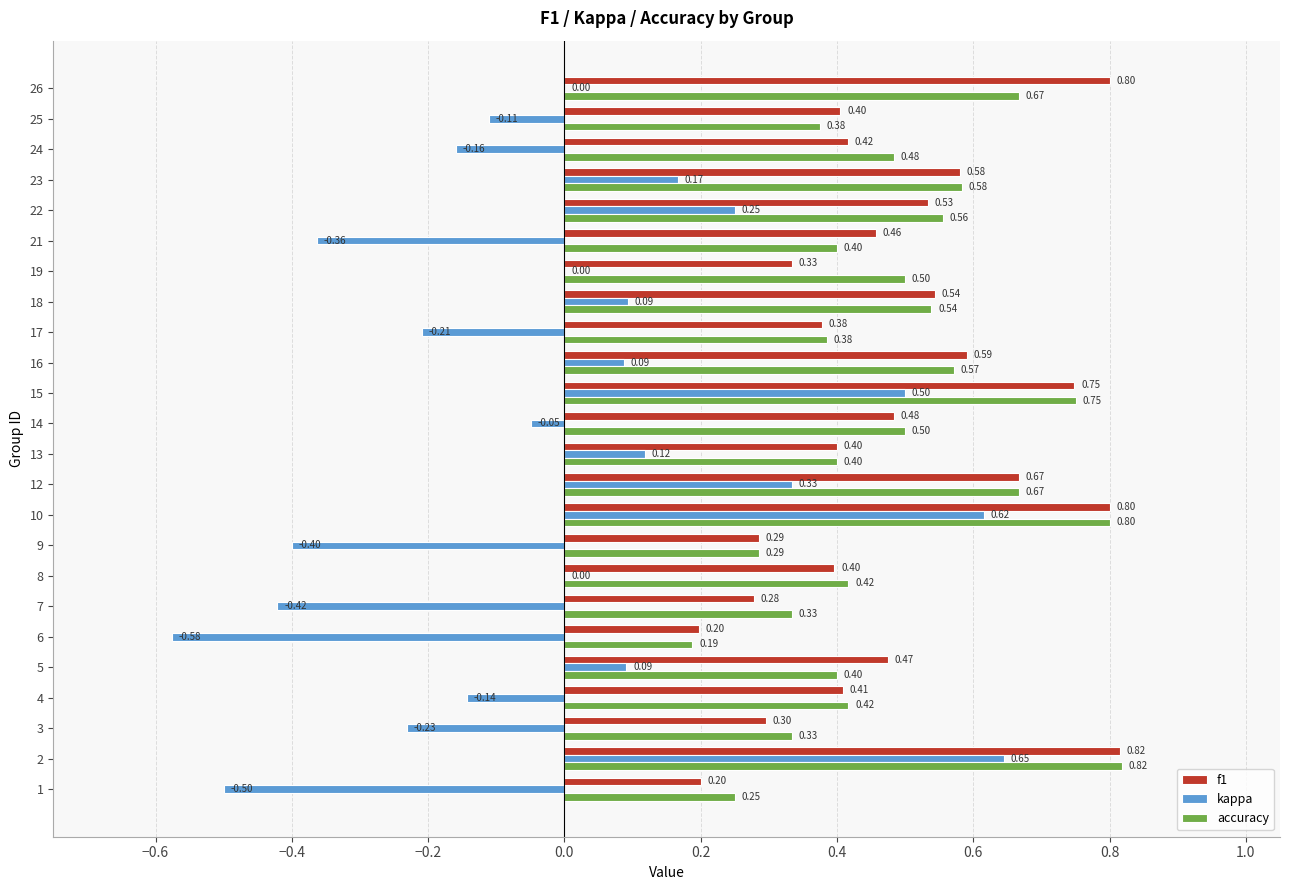

Which series changed the most between 4 and 7?

kappa